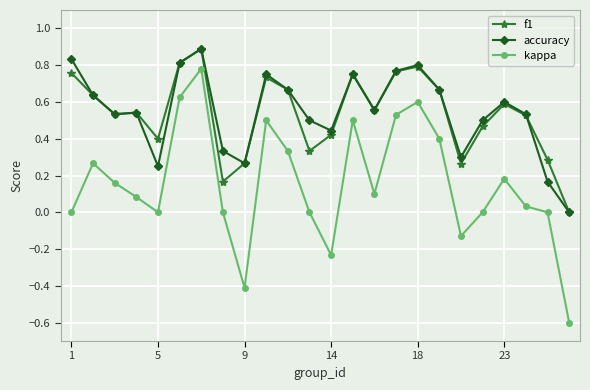

True or false: kappa has more than 1 interior local peaks.

True